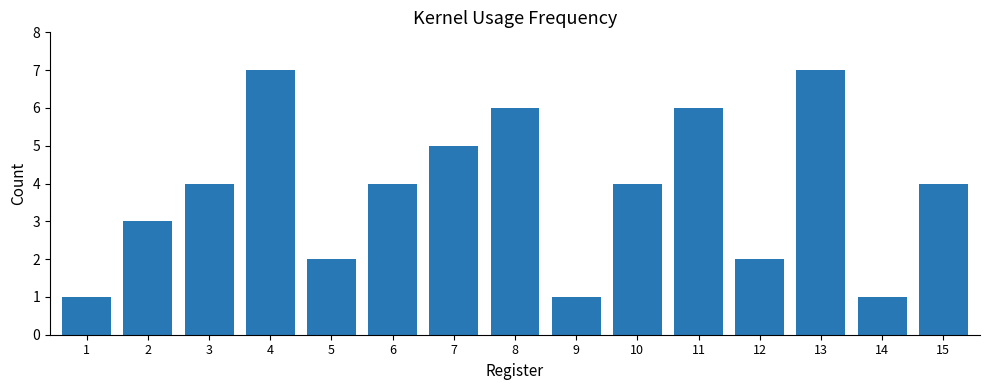

What is the value of the 9th bar from the left?

1